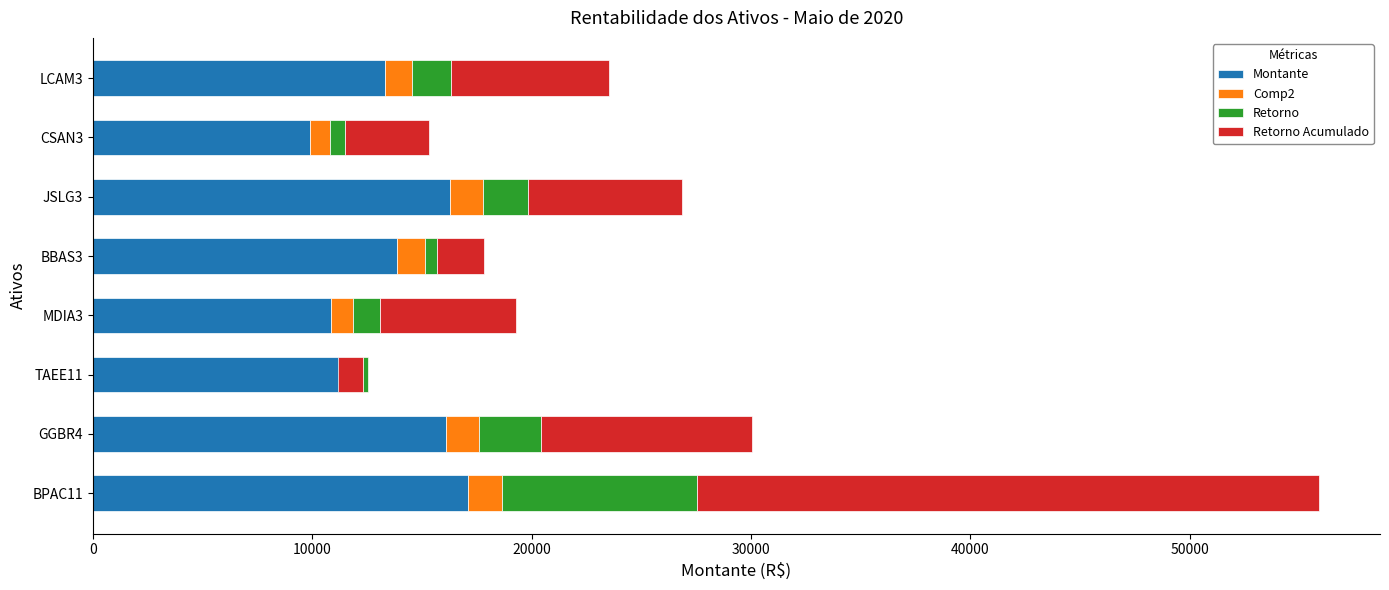

Rank the series by their maximum value, from lowest to highest.

Comp2, Retorno, Montante, Retorno Acumulado